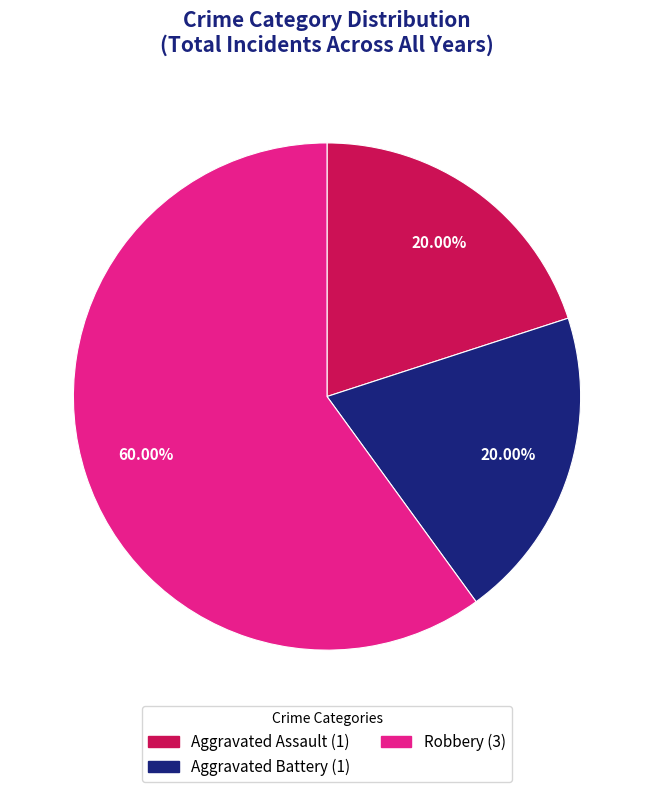

The Aggravated Assault slice represents 10% of the pie. True or false?

False